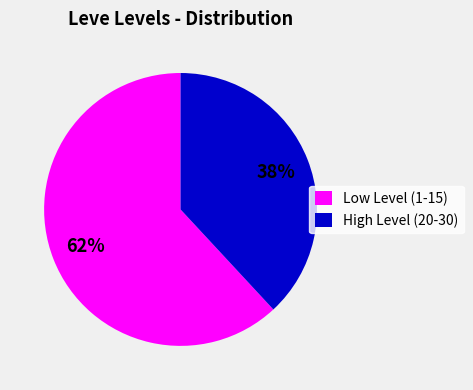

How many segments does this pie chart have?

2